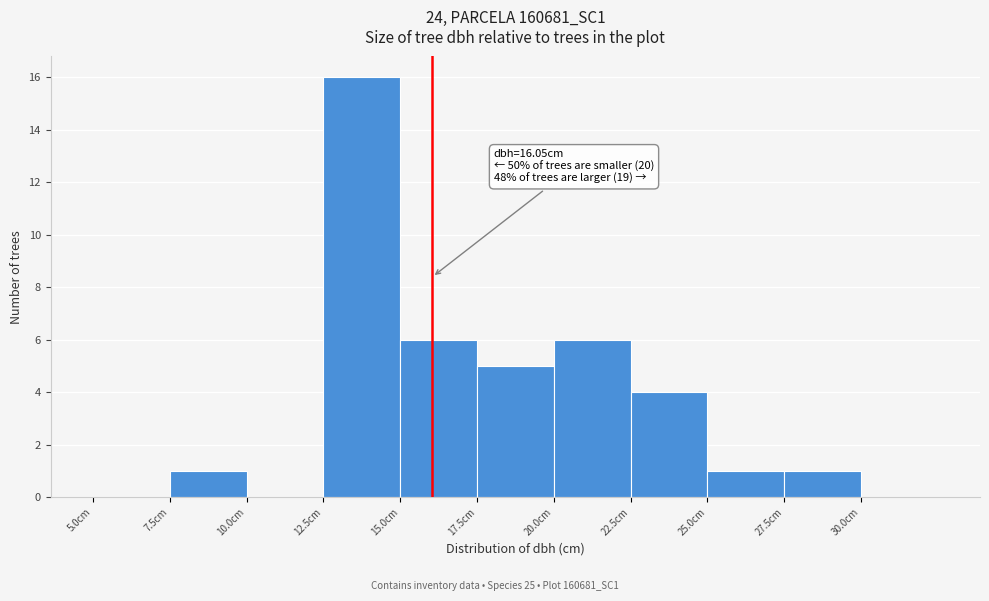

Which range on the x-axis has the tallest bar?

12.5 to 15.0